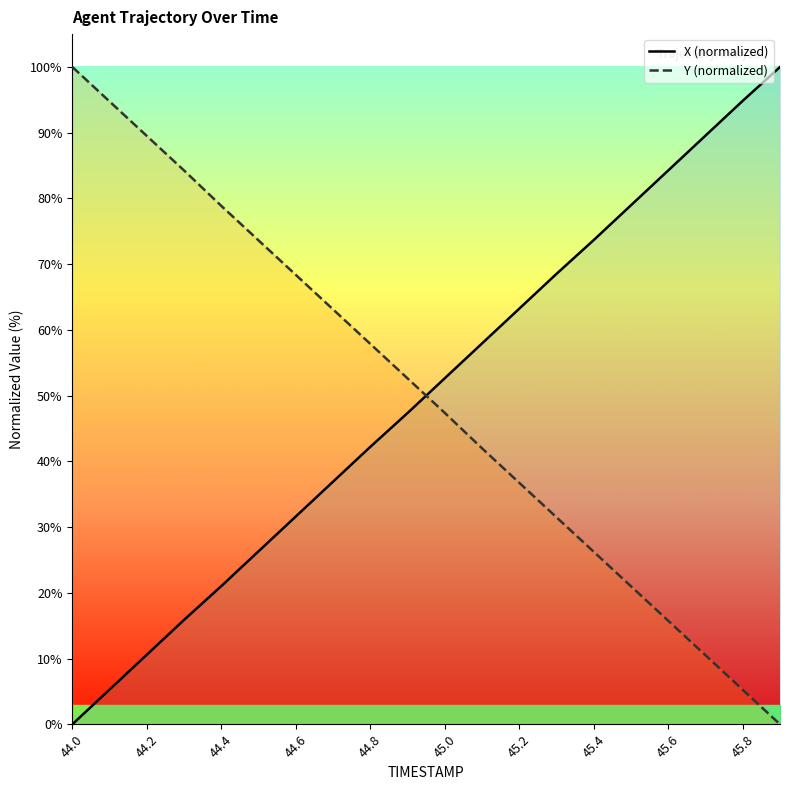

Which category has the lowest value across all series?

44.0